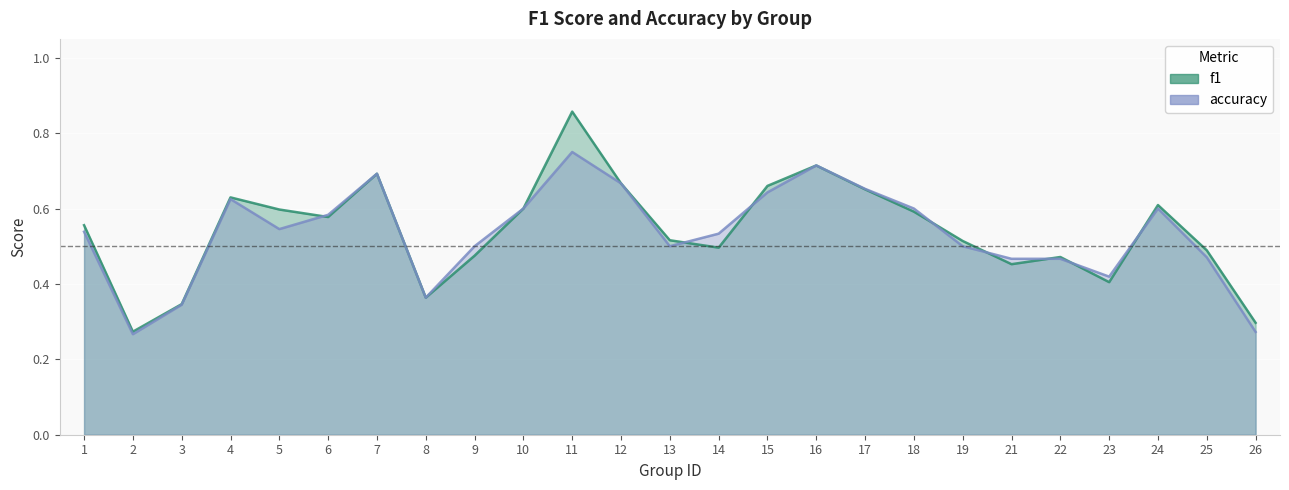

Between 18 and 22, which series saw the biggest shift?

accuracy